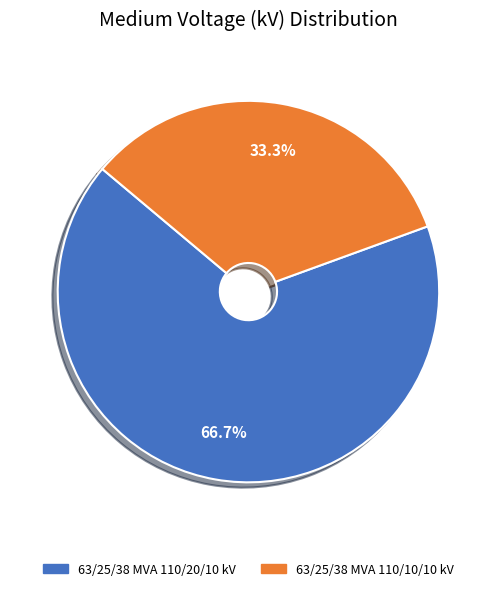

To the nearest percent, what is the difference between the largest and smallest slice percentages?

33%